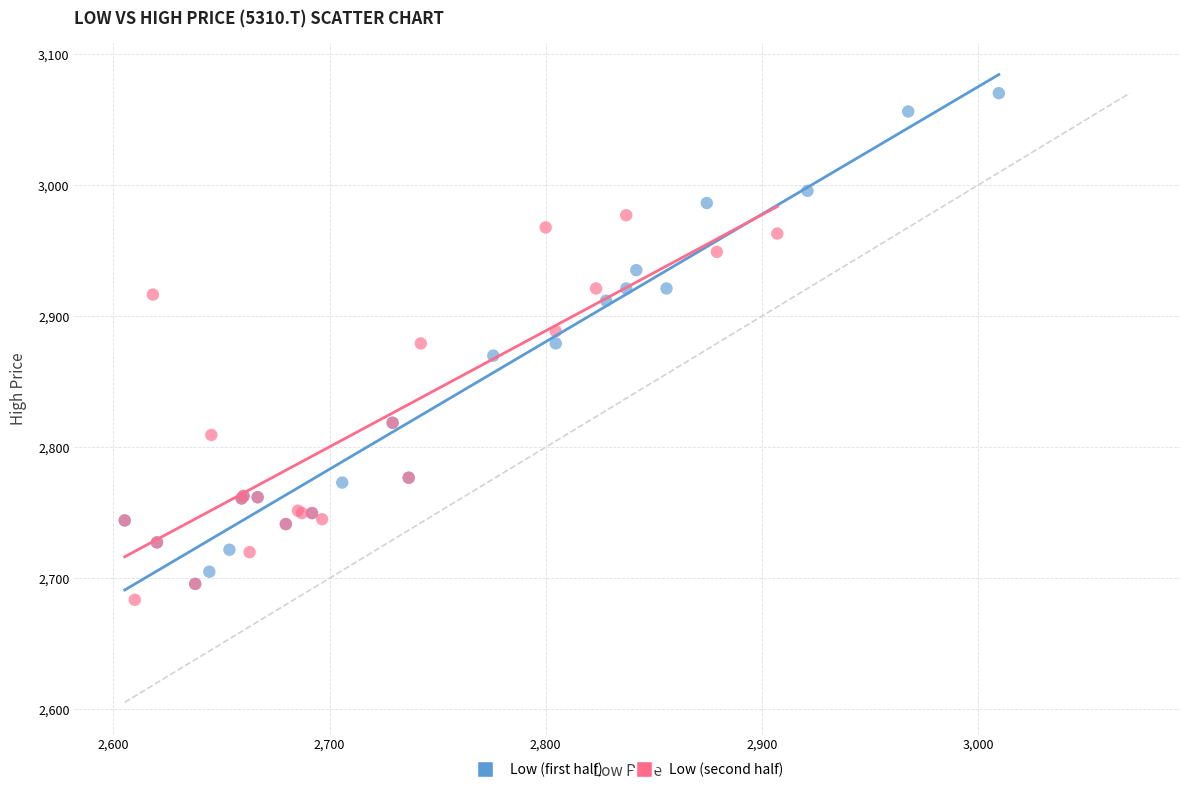

Which series contains the highest Y value?

Low (first half)